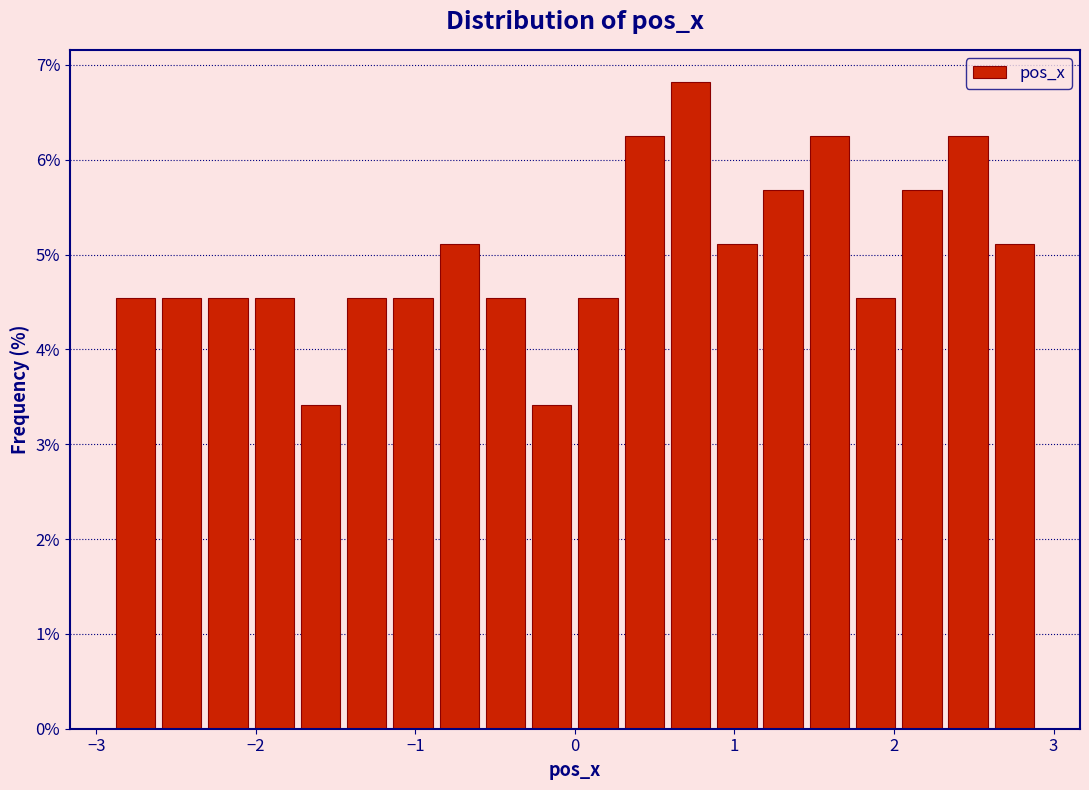

Around what value on the x-axis is the tallest bar? Give the approximate position of its centre, as read against the axis.

0.7